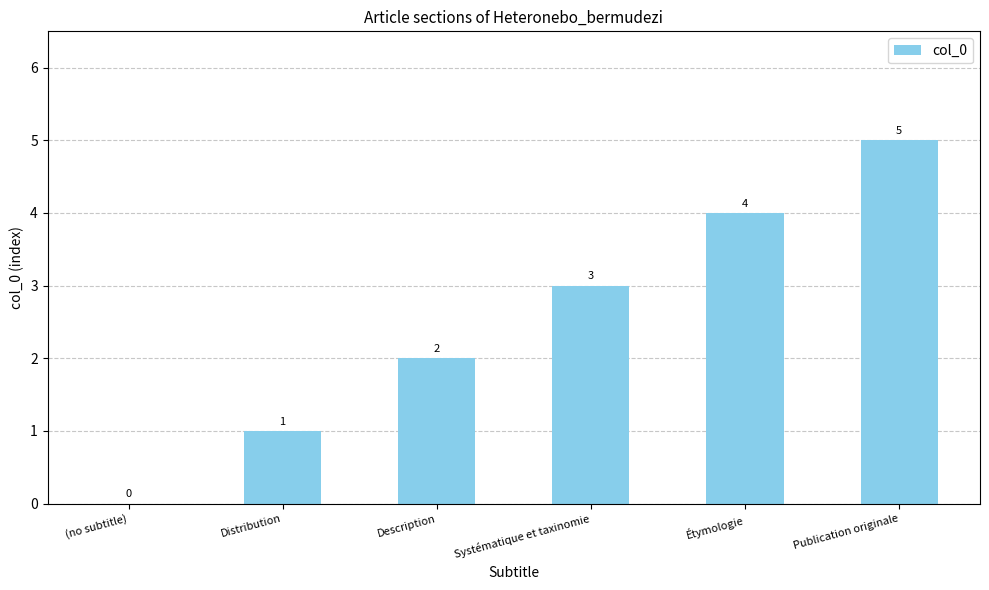

What value does the data have at Étymologie?

4